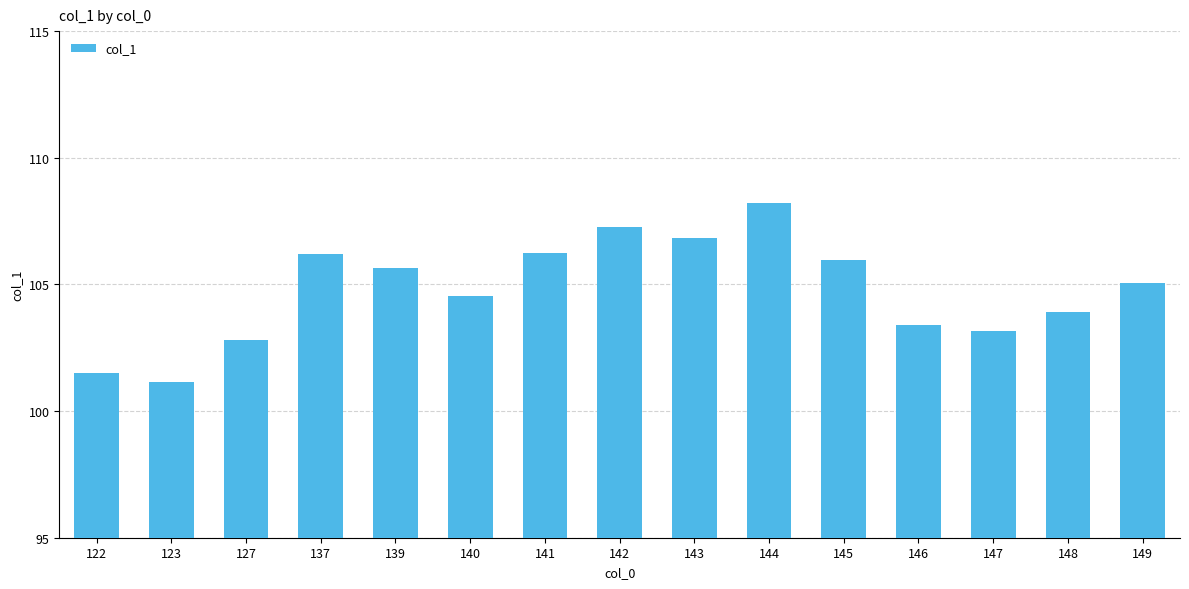

What is the minimum value shown in the chart?

101.1